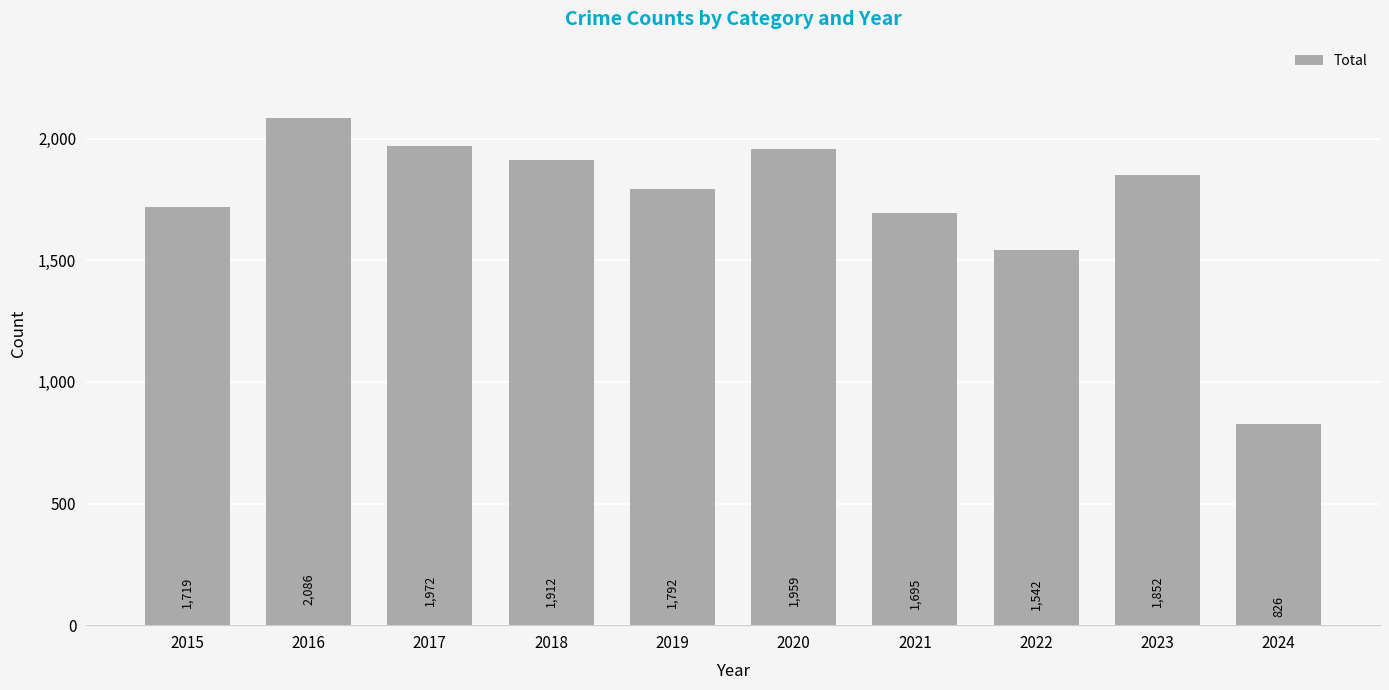

What is the sum of the values at 2021 and 2016?

3781